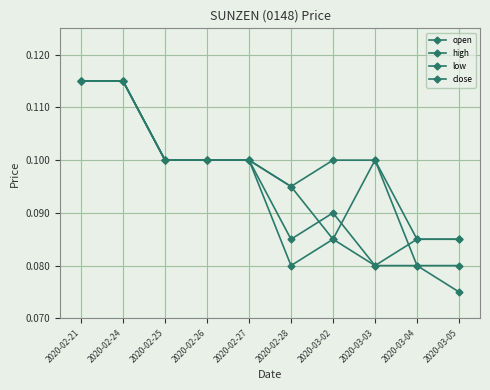

At which category is the sum across all series the highest?

2020-02-21